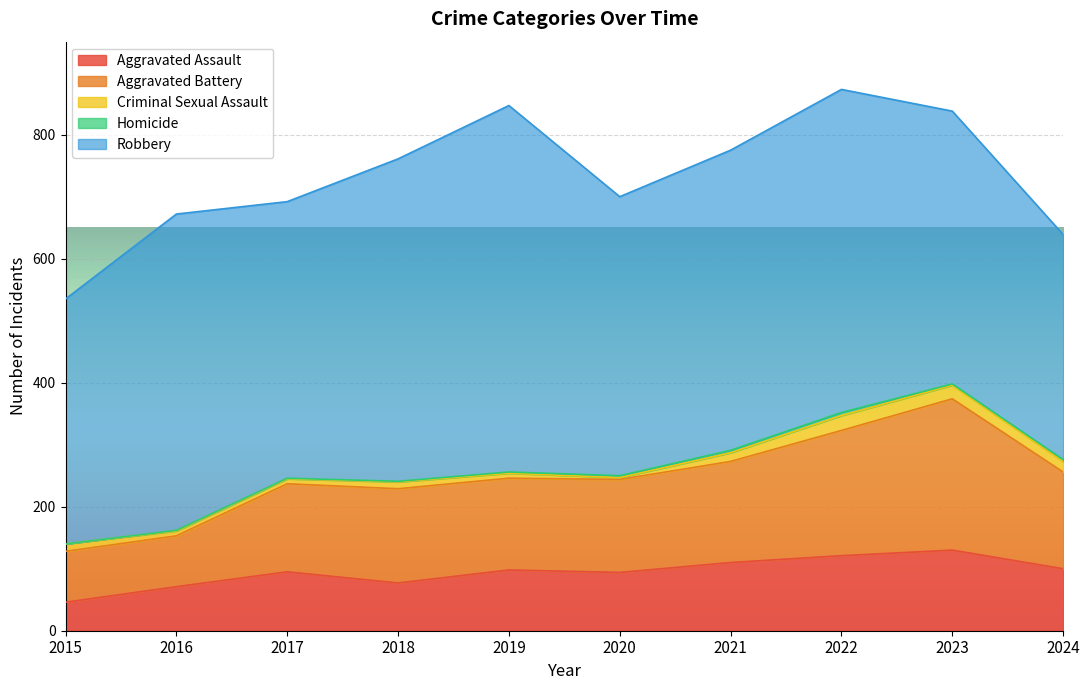

What are all the series names shown in the legend?

Aggravated Assault, Aggravated Battery, Criminal Sexual Assault, Homicide, Robbery